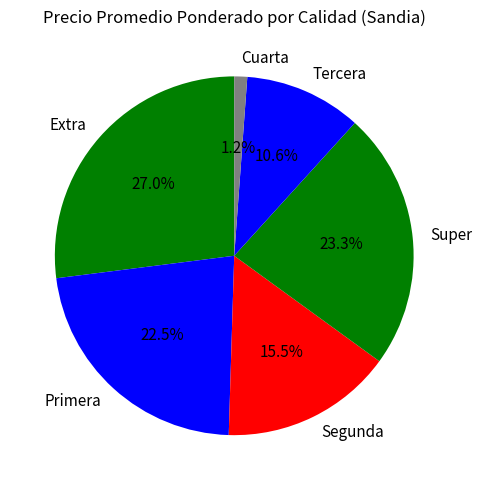

Is it true that Primera is 9% of the pie?

False